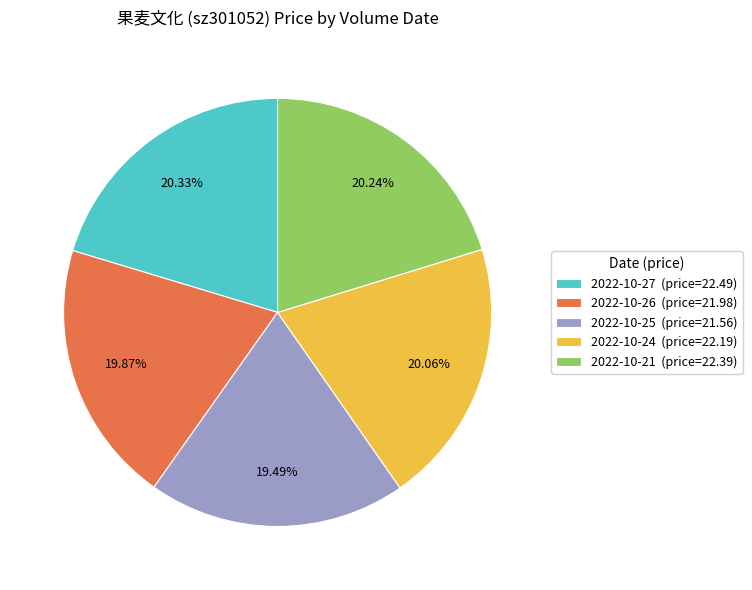

To the nearest percent, what is the average slice percentage?

20%